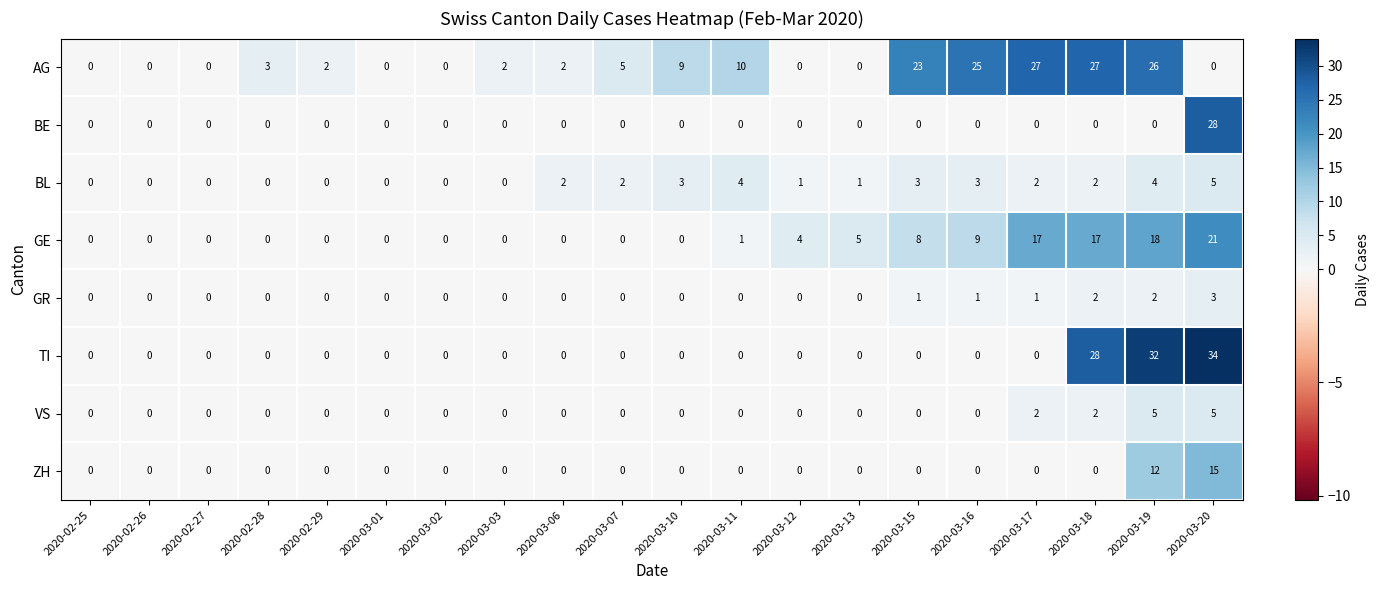

Count the VS values in the range 0 to 1.

16